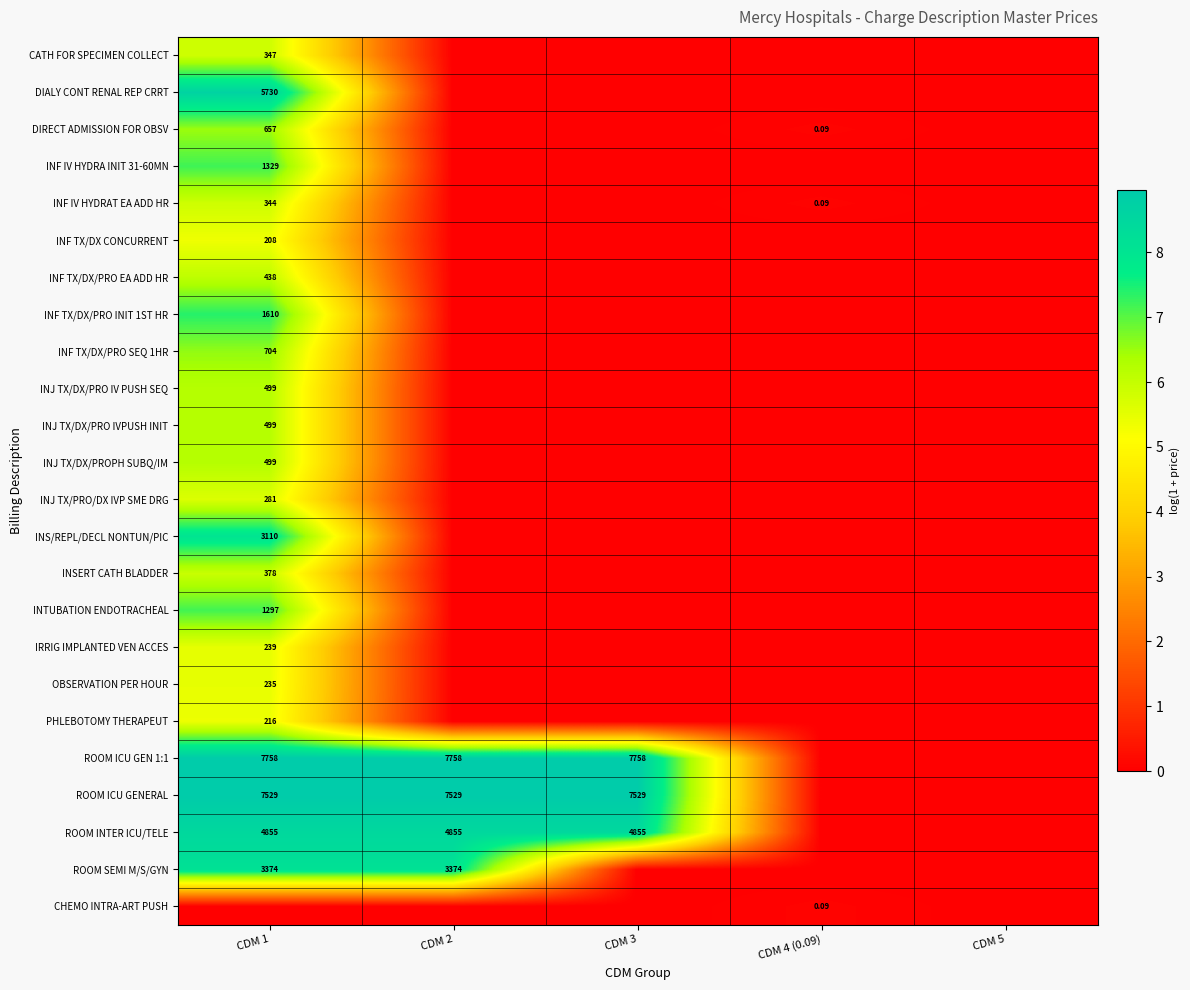

List the series in order of their peak value, lowest first.

CHEMO INTRA-ART PUSH, INF TX/DX CONCURRENT, PHLEBOTOMY THERAPEUT, OBSERVATION PER HOUR, IRRIG IMPLANTED VEN ACCES, INJ TX/PRO/DX IVP SME DRG, INF IV HYDRAT EA ADD HR, CATH FOR SPECIMEN COLLECT, INSERT CATH BLADDER, INF TX/DX/PRO EA ADD HR, INJ TX/DX/PRO IV PUSH SEQ, INJ TX/DX/PRO IVPUSH INIT, INJ TX/DX/PROPH SUBQ/IM, DIRECT ADMISSION FOR OBSV, INF TX/DX/PRO SEQ 1HR, INTUBATION ENDOTRACHEAL, INF IV HYDRA INIT 31-60MN, INF TX/DX/PRO INIT 1ST HR, INS/REPL/DECL NONTUN/PIC, ROOM SEMI M/S/GYN, ROOM INTER ICU/TELE, DIALY CONT RENAL REP CRRT, ROOM ICU GENERAL, ROOM ICU GEN 1:1